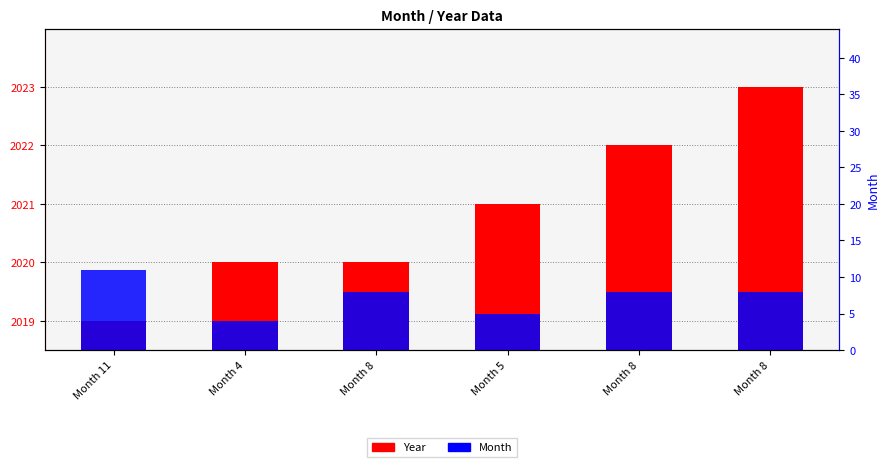

What is the sum of all Month values?

44